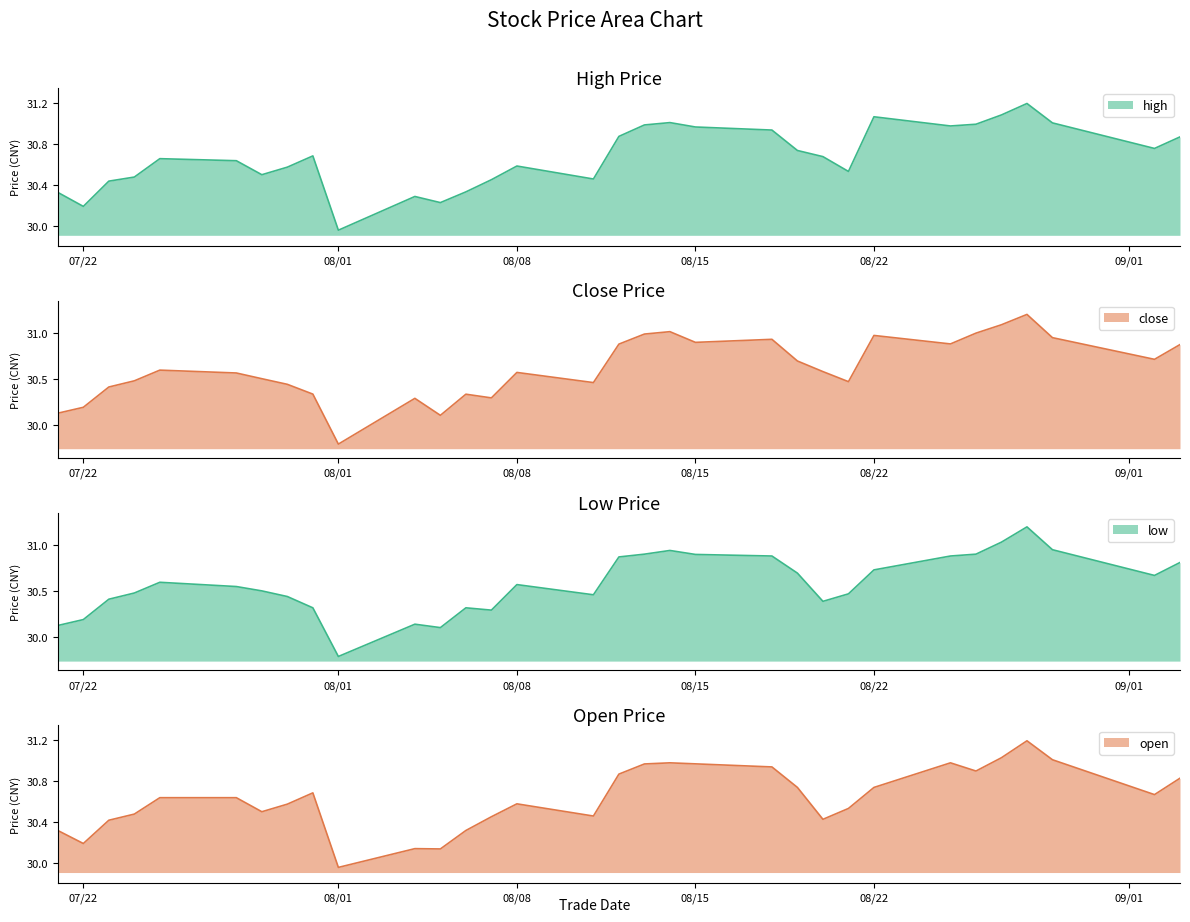

How many interior local valleys does the low series have?

6